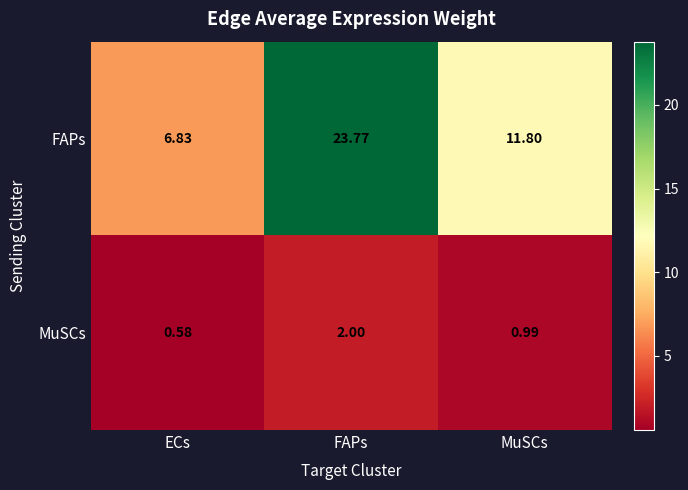

Which category has the lowest value in the FAPs series?

ECs